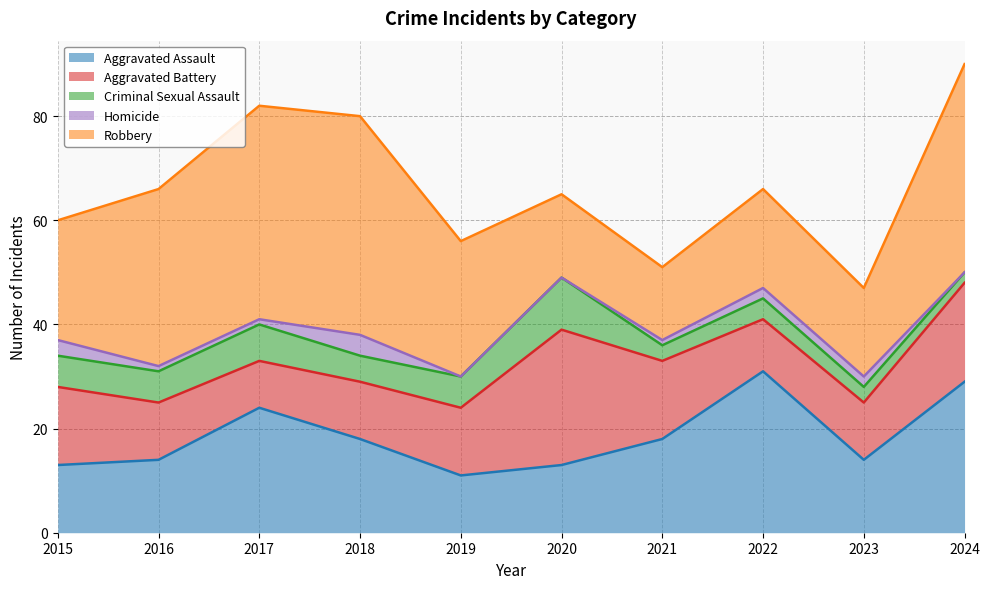

At which category is the sum across all series the highest?

2024